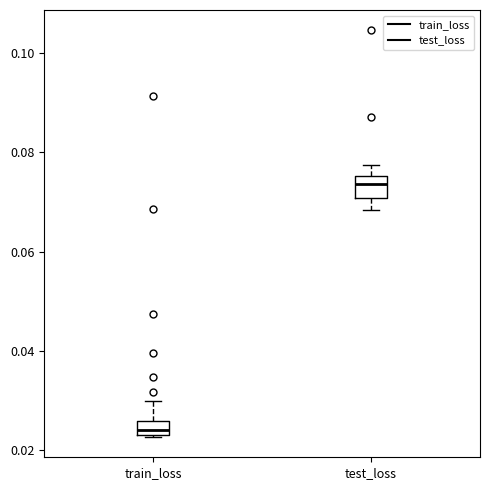

Where is the lower edge of the box for test_loss on the y-axis? The values are not printed on the chart, so give them approximately, as read against the axis.

0.070